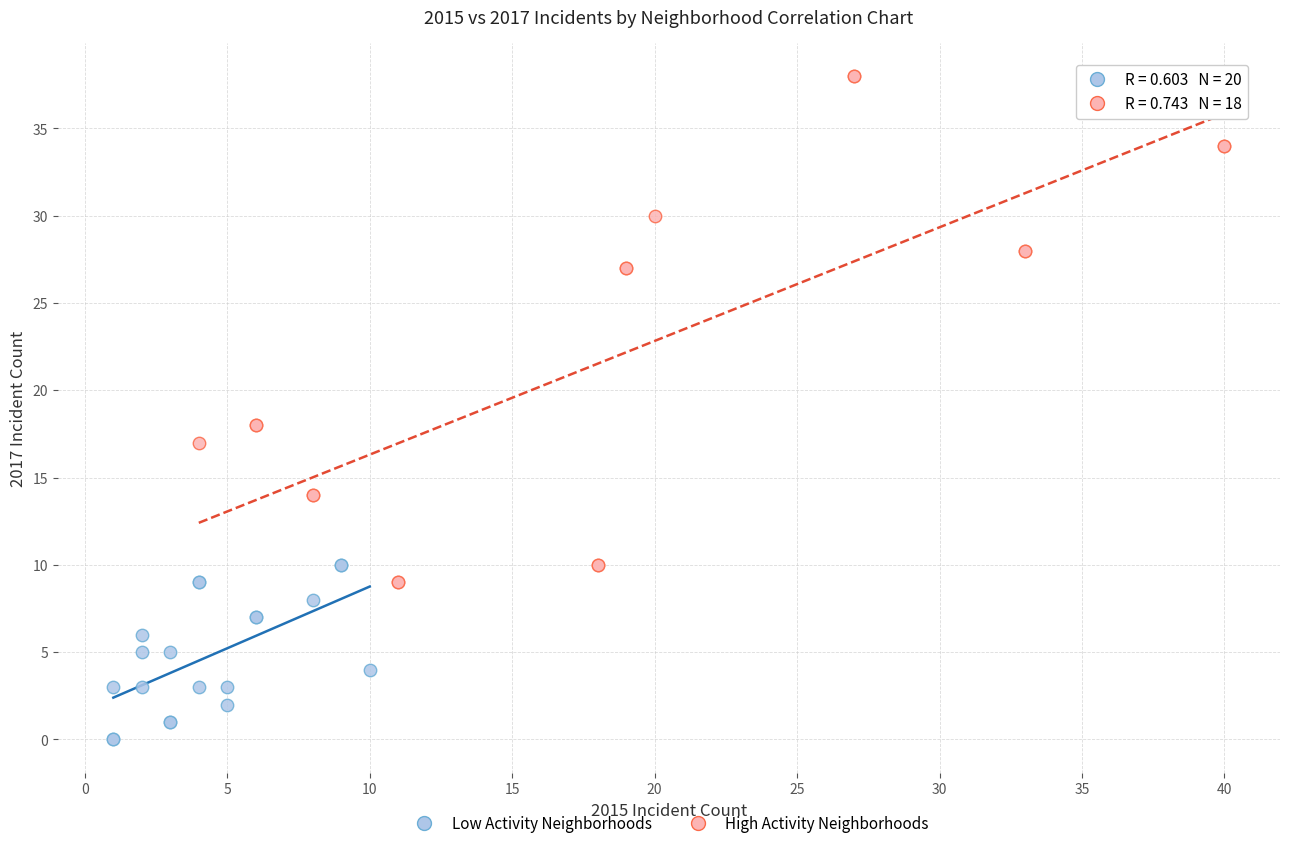

Which series has the widest spread of Y values?

High Activity Neighborhoods